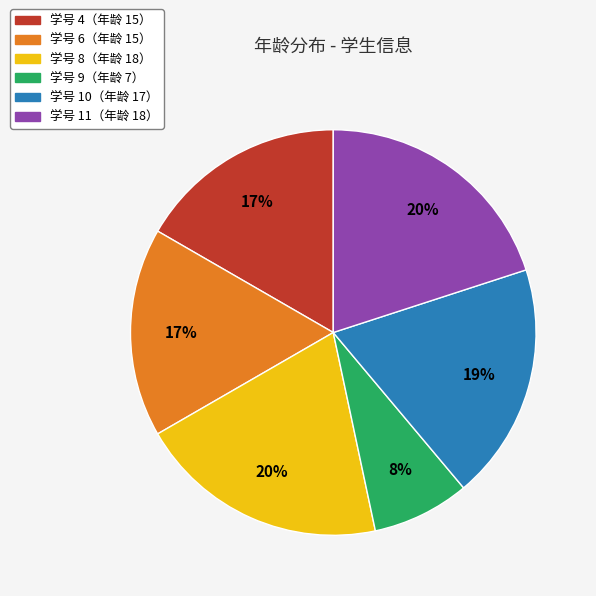

Is there a majority slice in this chart?

No